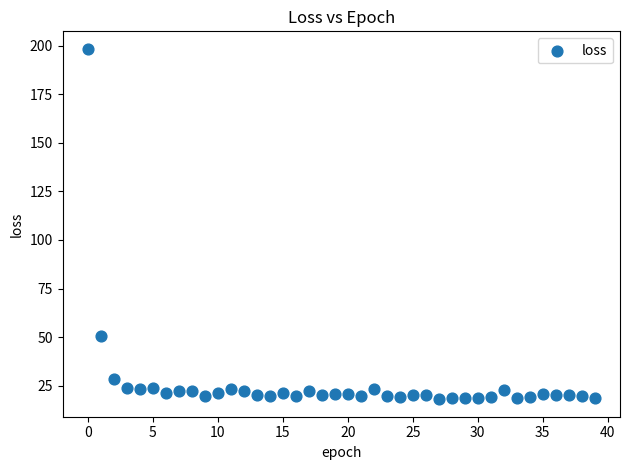

What Y value in the scatter plot is closest to 108?

50.5